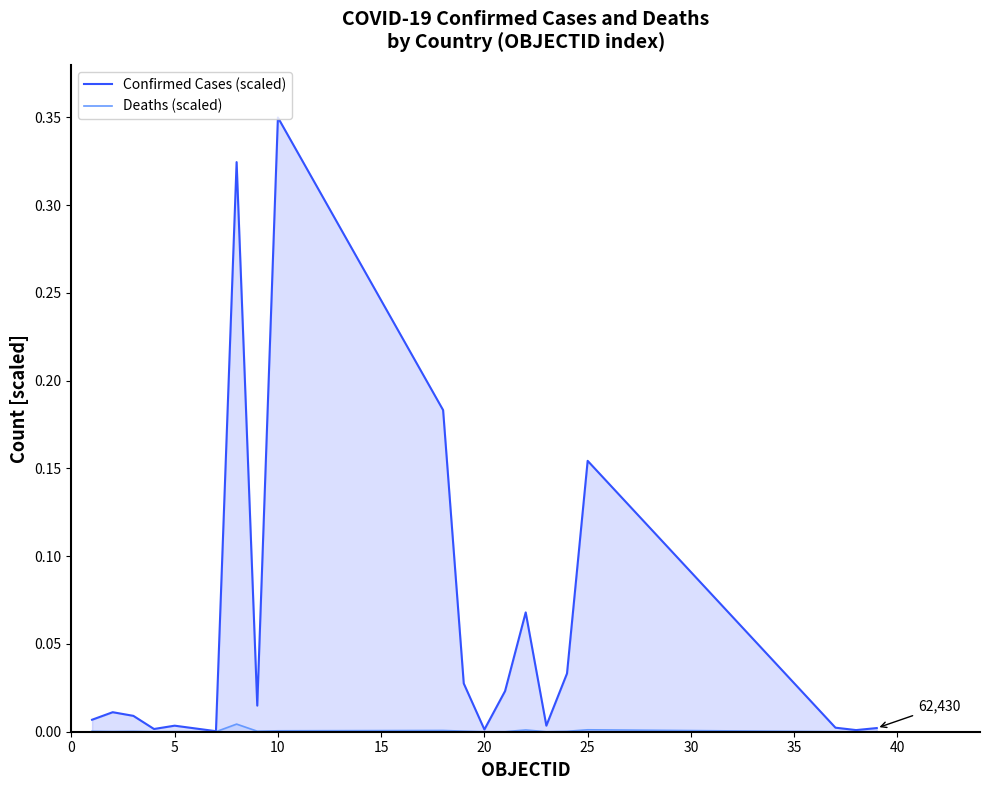

Rank the series by their average value, from highest to lowest.

Confirmed Cases (scaled), Deaths (scaled)